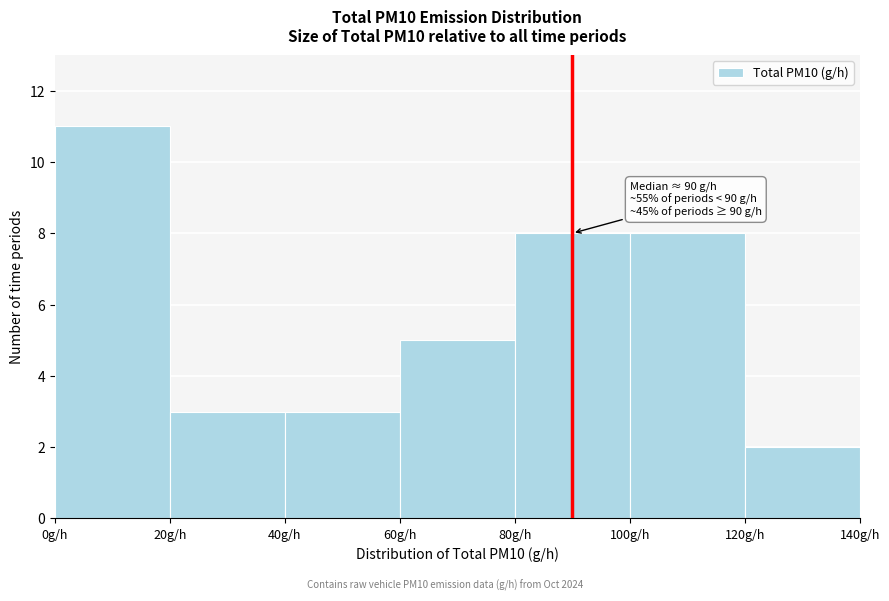

Over which range of the x-axis is the bar tallest?

0 to 20